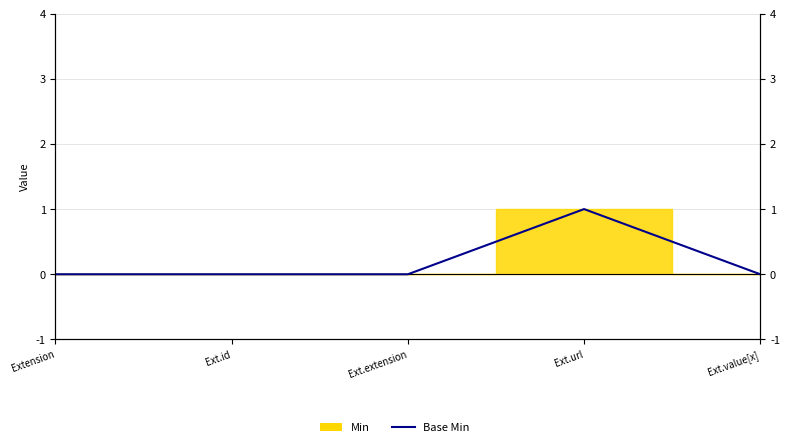

The chart shows a value of 0 at Ext.value[x]. True or false?

False